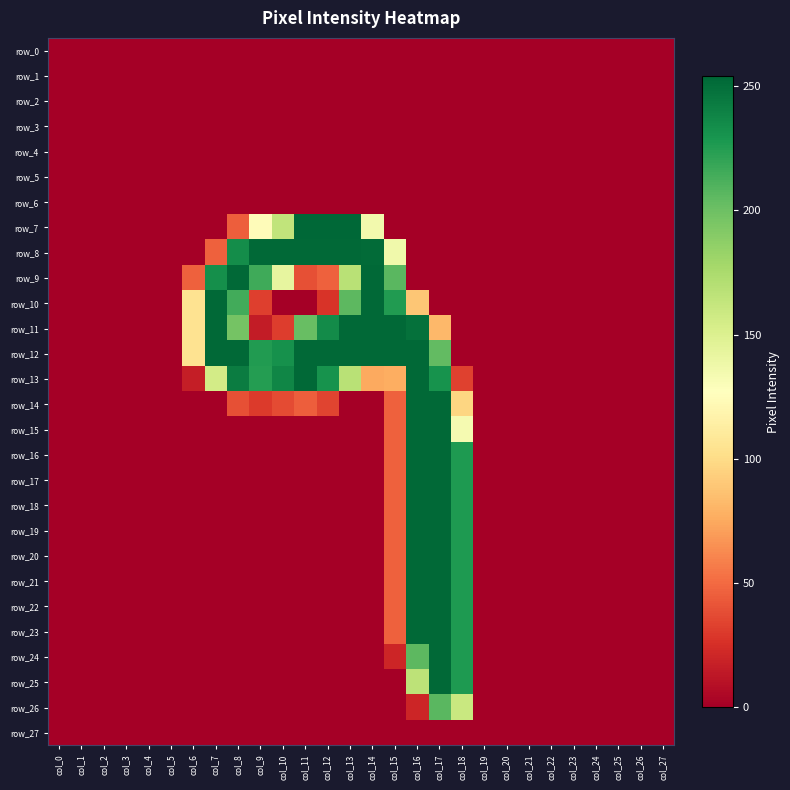

True or false: row_7 has a value of 373 at col_13.

False